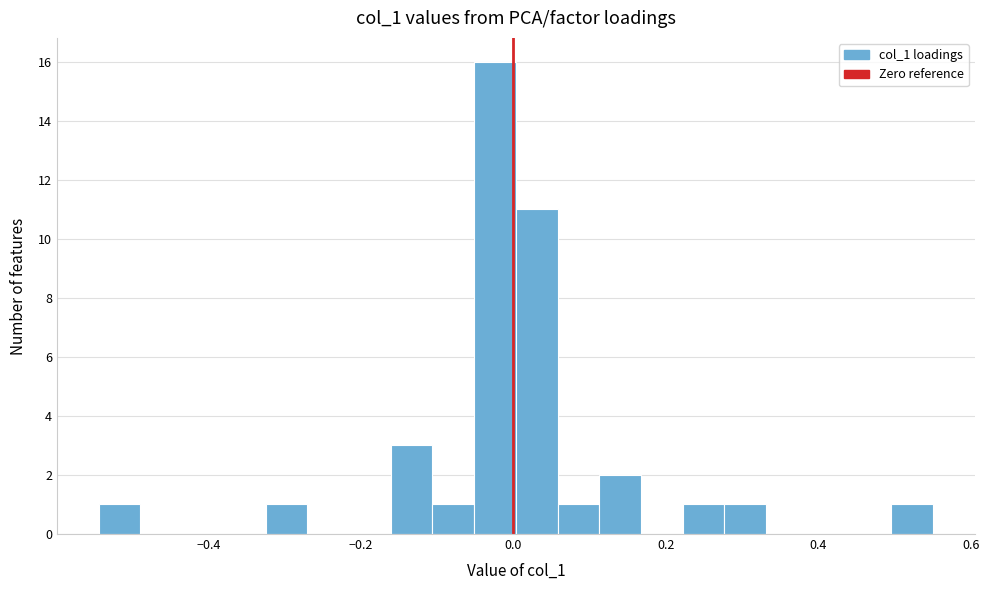

Read against the x-axis, roughly where is the centre of the tallest bar?

-0.02